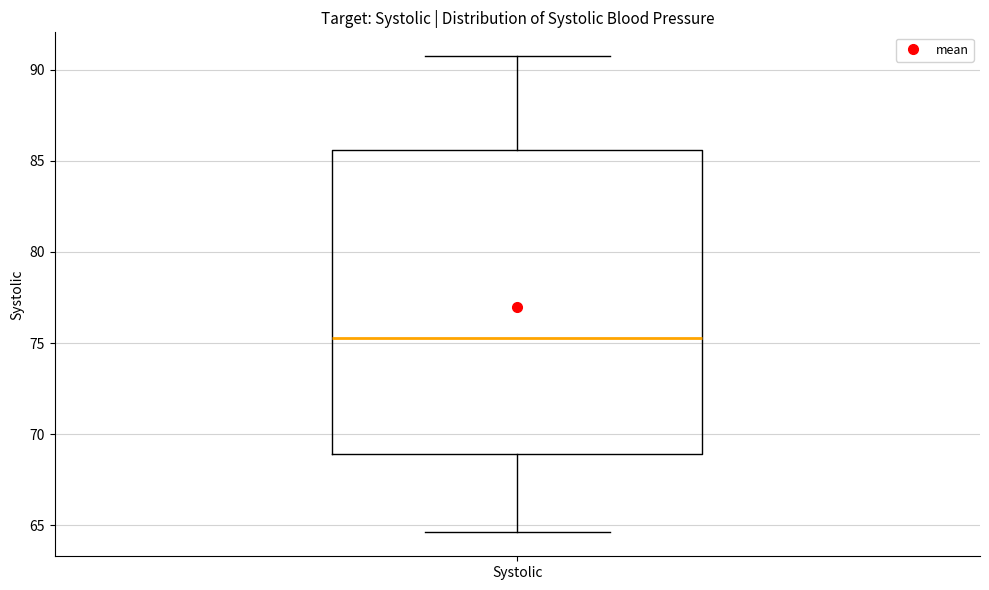

Read this box plot against the y-axis: the position of the median line, the range covered by the box, and the ends of both whiskers. The values are not printed on the chart, so give them approximately, as read against the axis.

median 75.5, box 69.0 to 85.5, whiskers 64.5 to 90.5